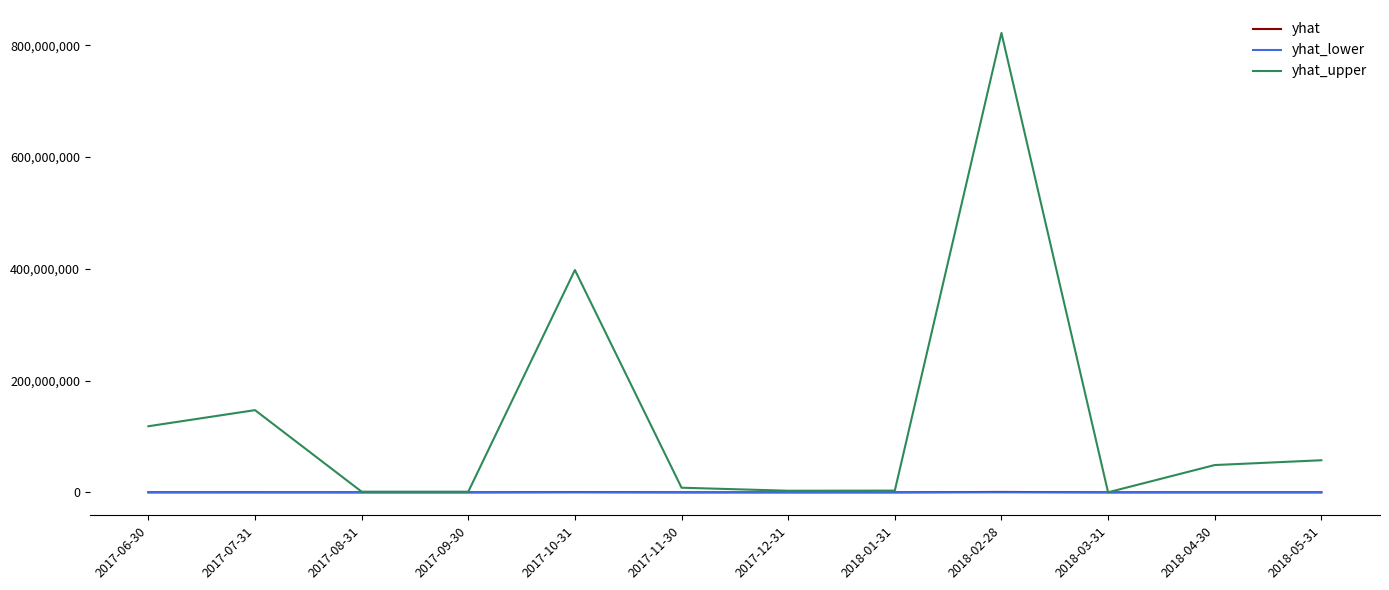

How many categories are shown in the chart?

12